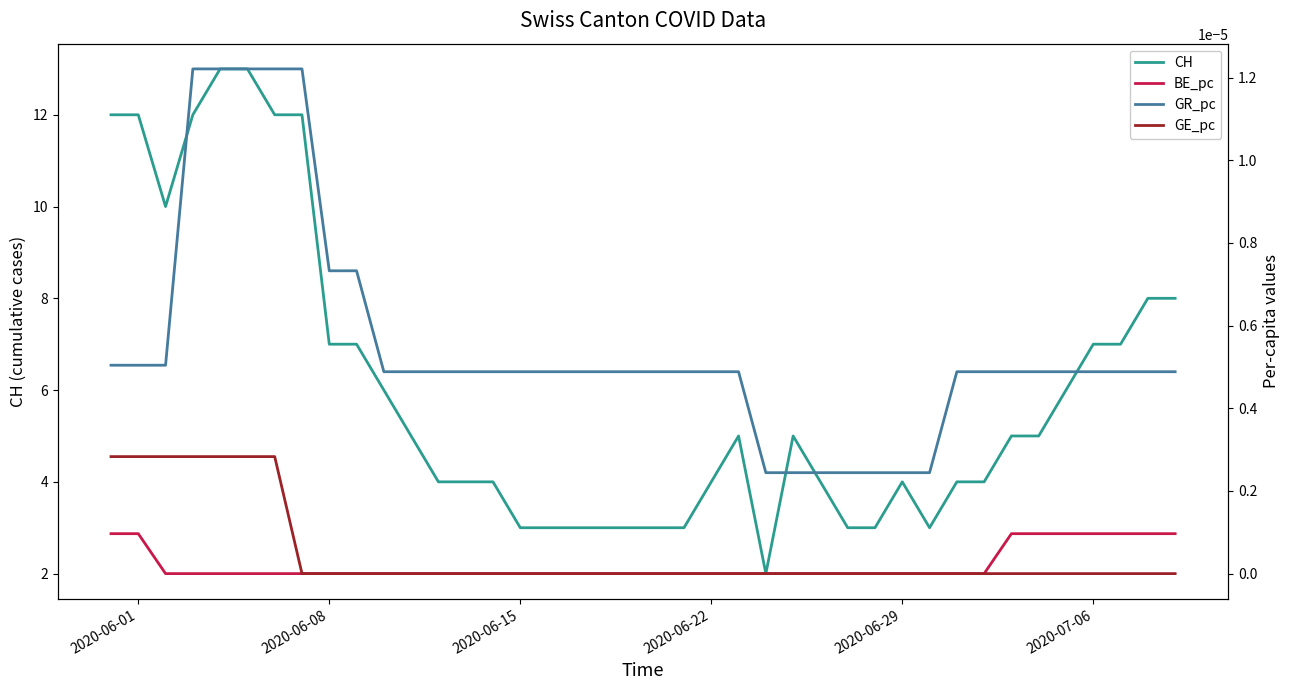

Is it true that CH equals 3 at 2020-06-15?

True